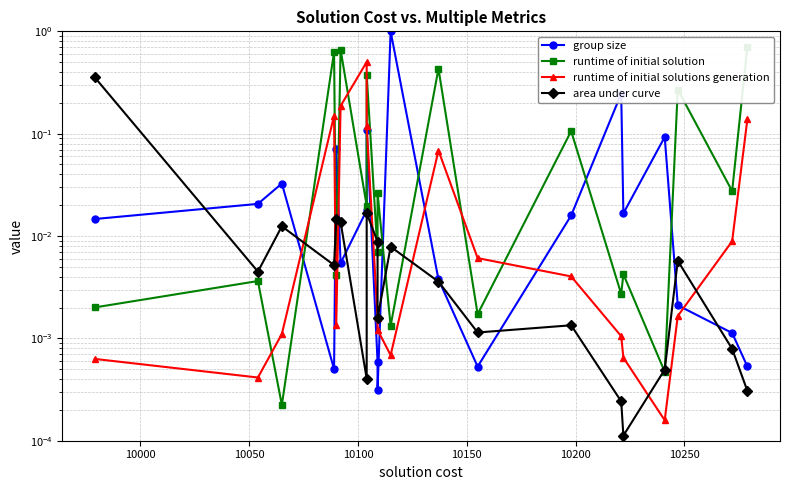

How many times do area under curve and group size cross each other?

11